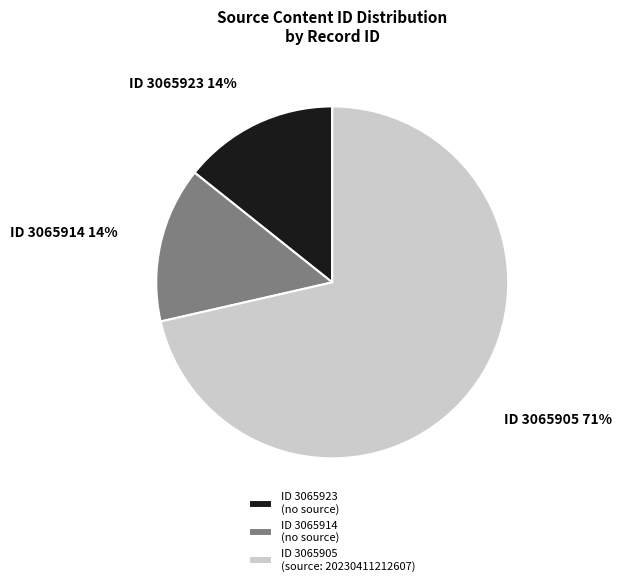

To the nearest percent, what is the combined percentage of ID 3065923 (no source) and ID 3065905 (source: 20230411212607)?

86%